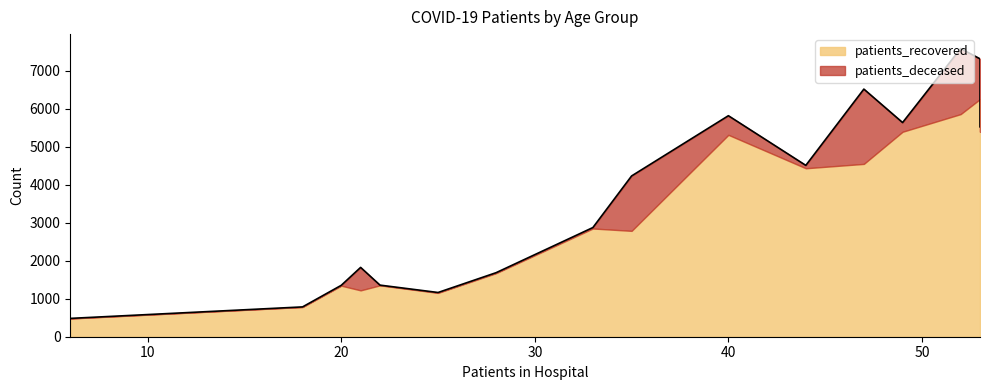

True or false: patients_deceased and patients_recovered cross at least once.

False